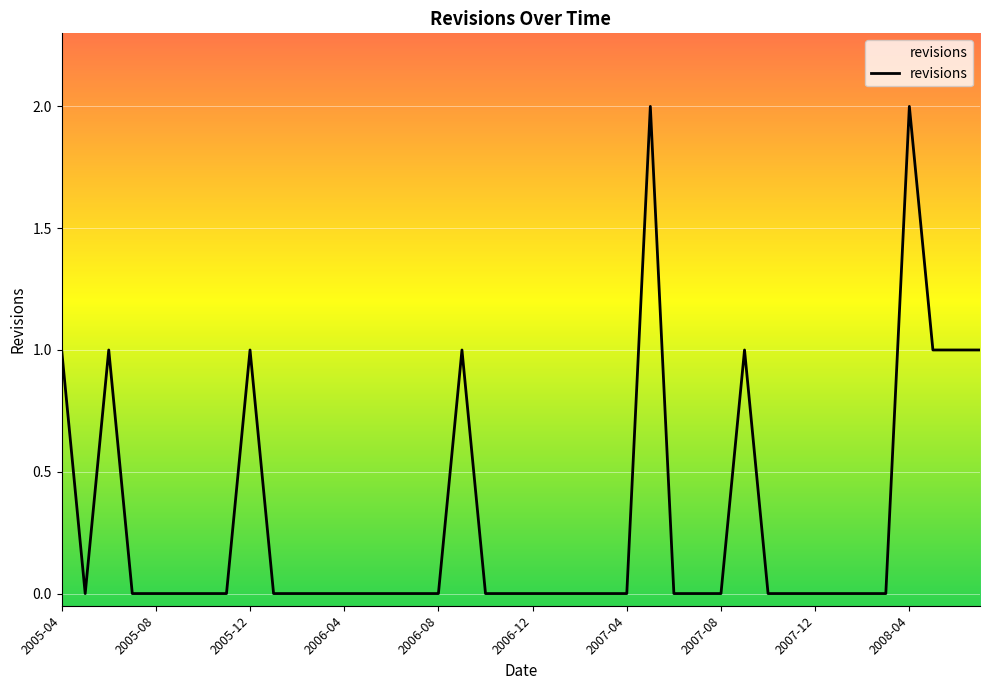

How many lines are shown in the chart?

1